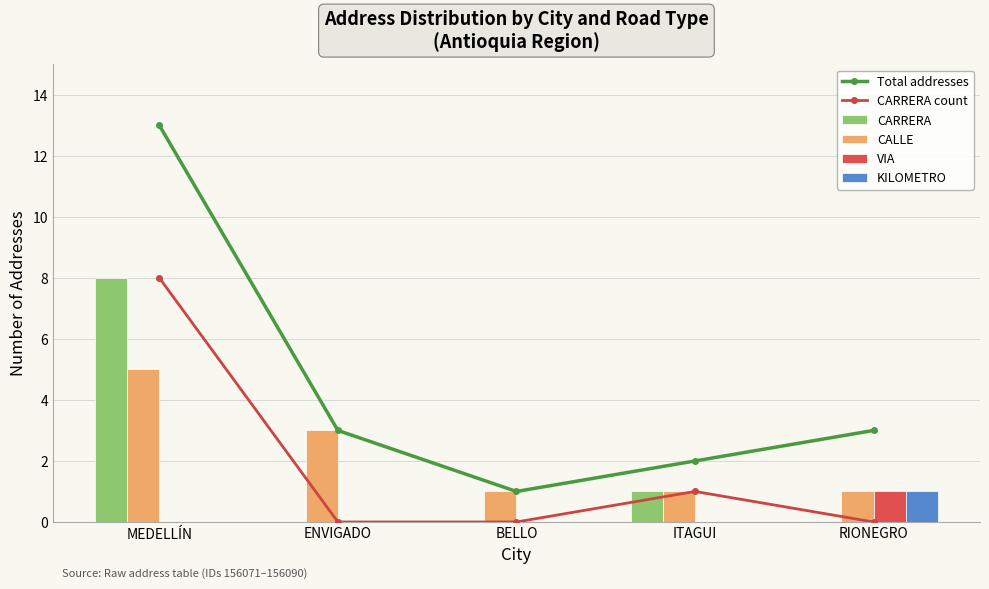

What is the maximum value for KILOMETRO?

1